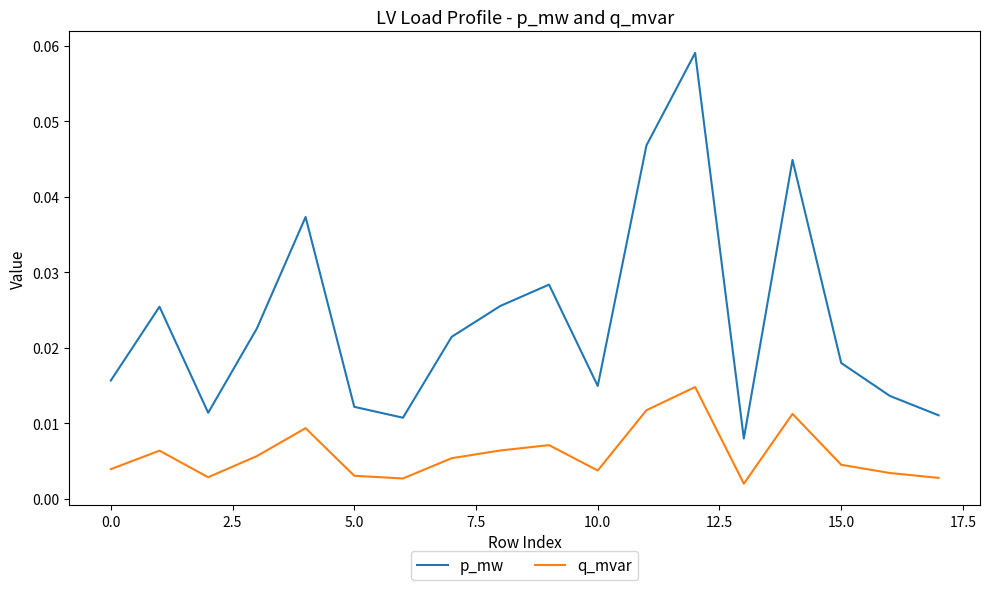

How many interior local valleys does the q_mvar series have?

4